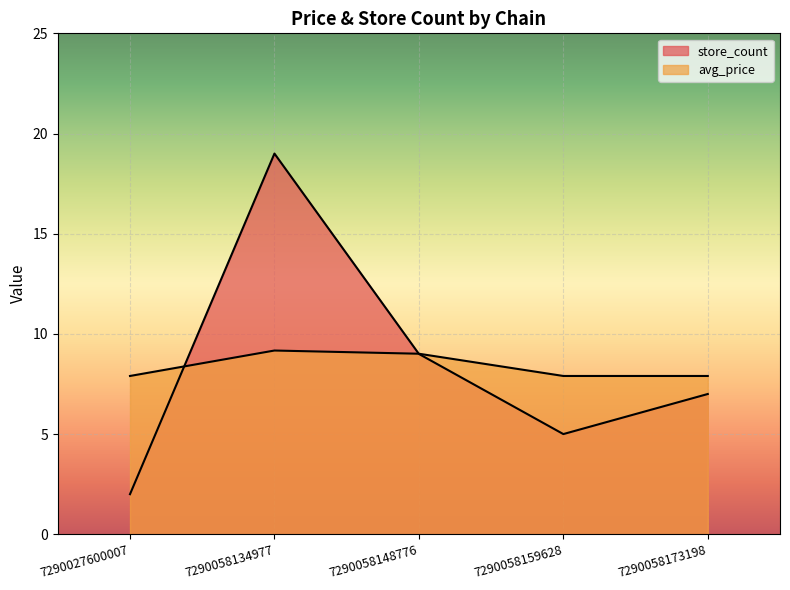

How many intersections are there between store_count and avg_price?

2